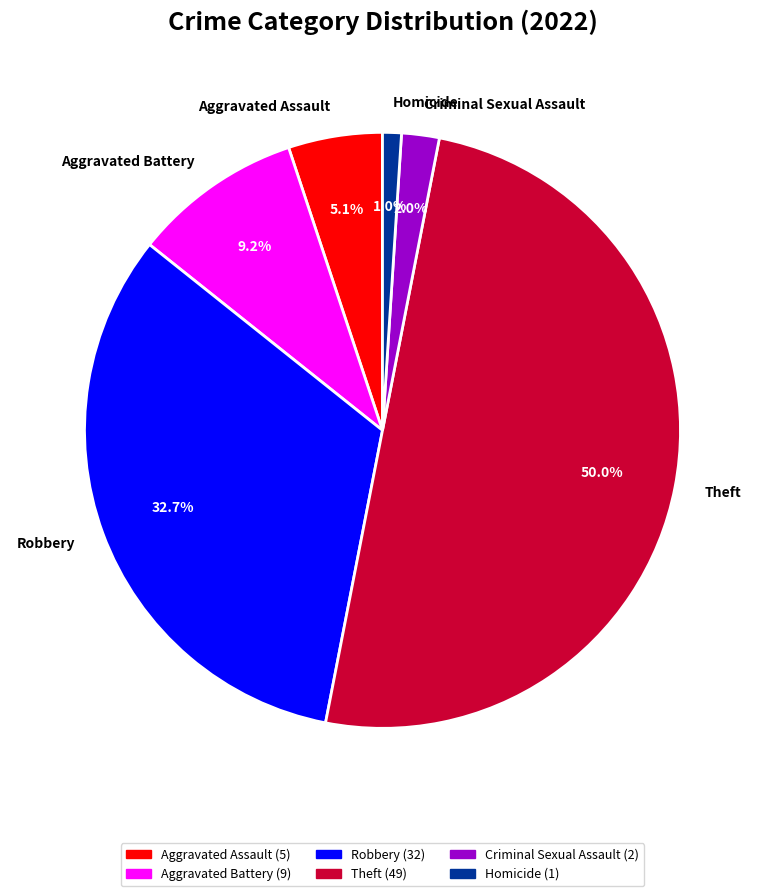

Which slice is the largest?

Theft